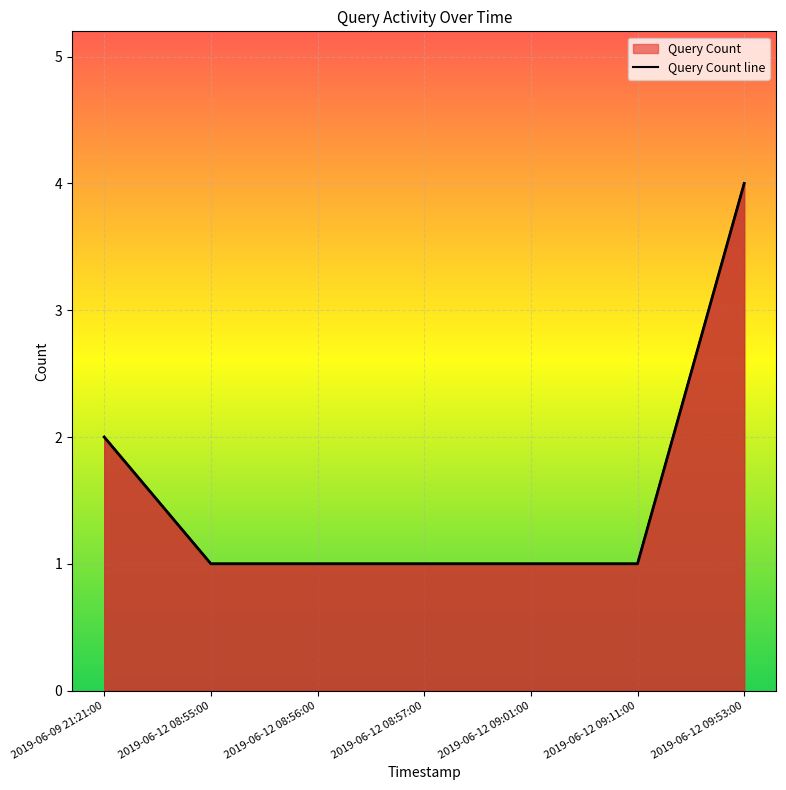

Where is the data nearest to the value 2?

2019-06-09 21:21:00